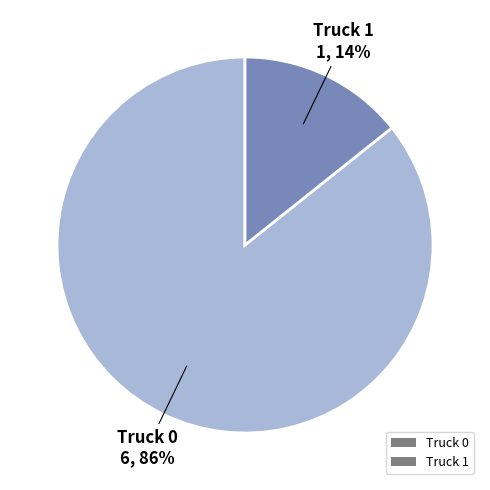

To the nearest percent, what is the average slice percentage?

50%